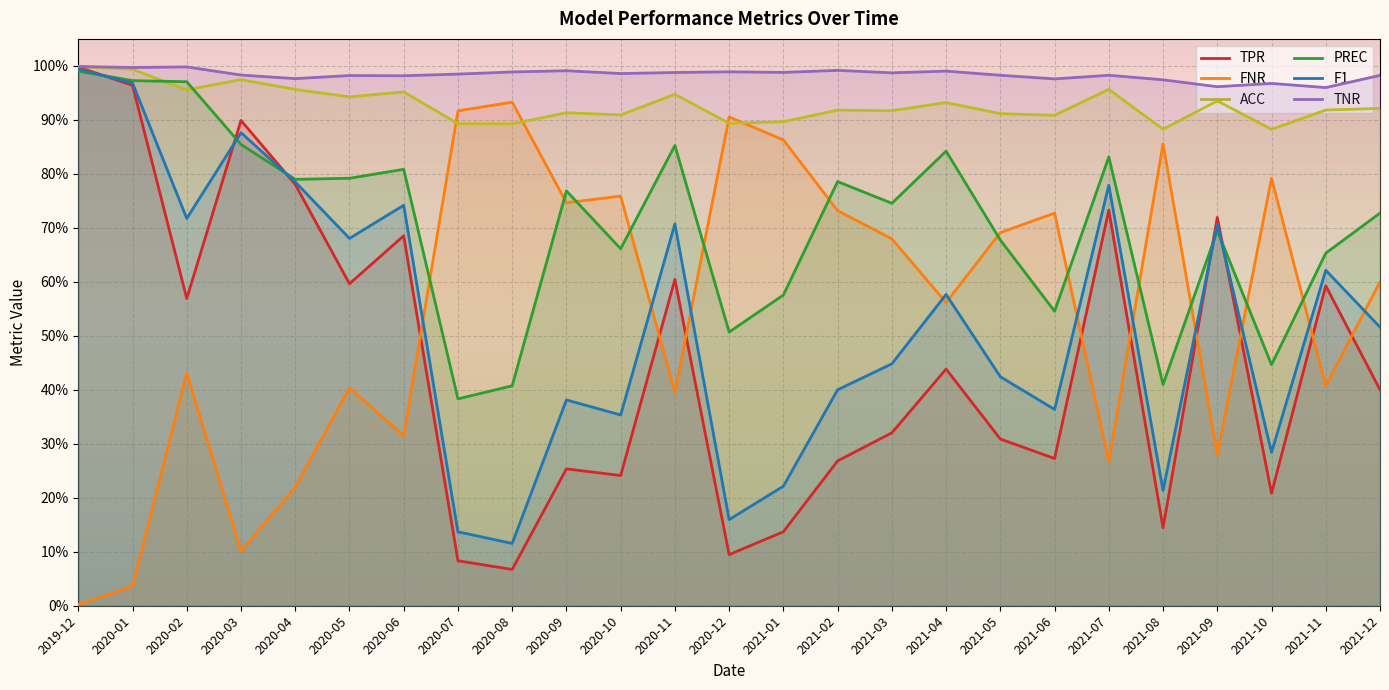

What is the greatest value displayed?

1.0